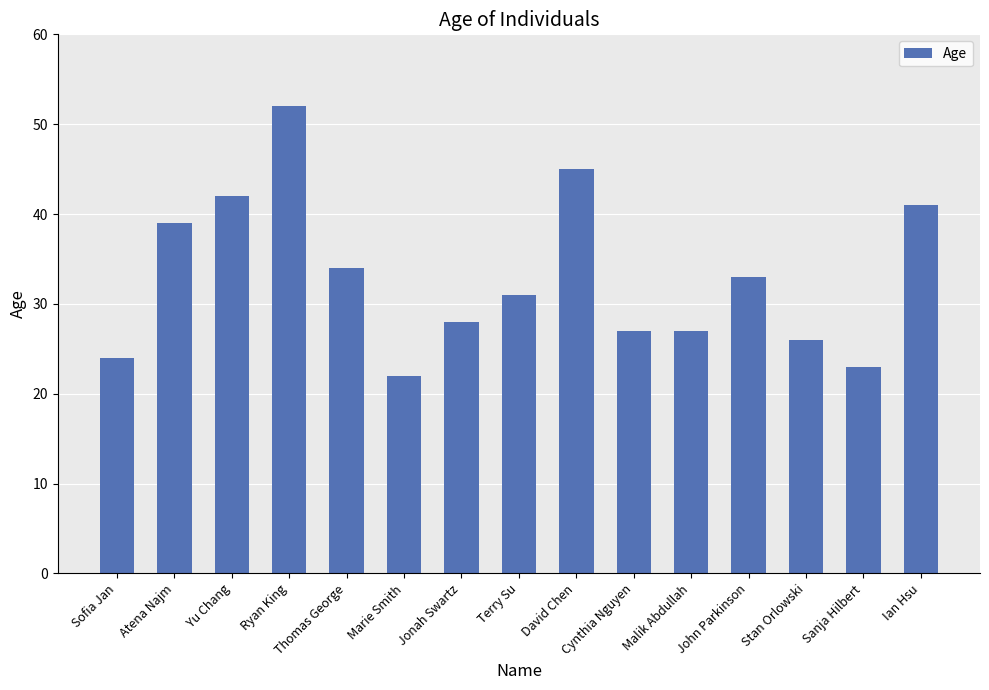

What position from the right is Jonah Swartz?

9